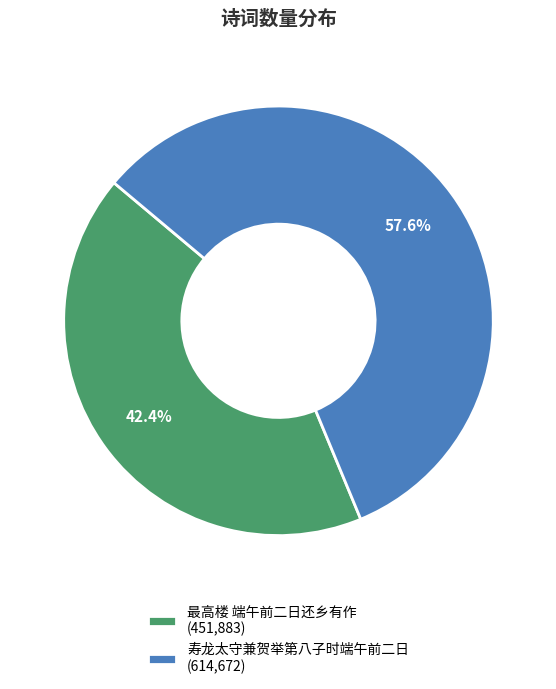

What is the ratio of the value at 寿龙太守兼贺举第八子时端午前二日 to the value at 最高楼 端午前二日还乡有作?

1.4